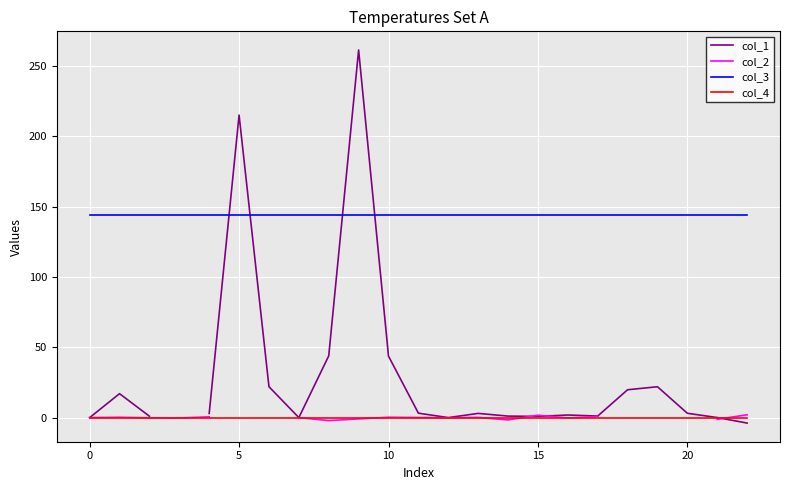

What is the minimum value for col_3?

144